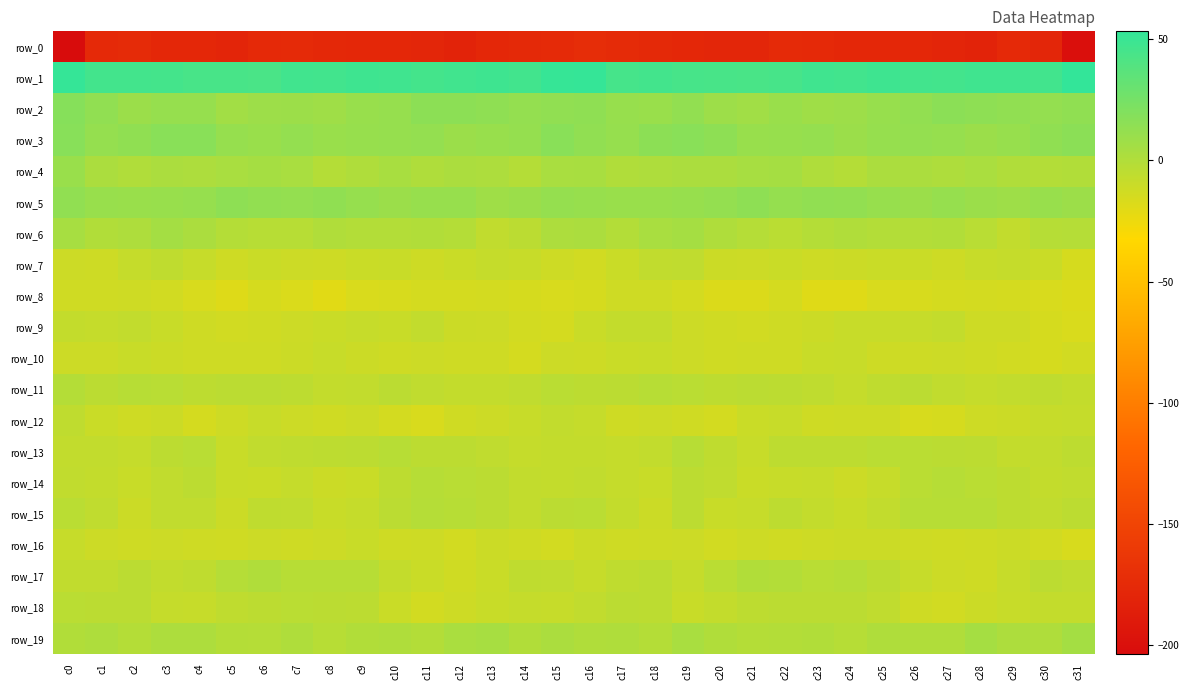

What is the minimum value for row_16?

-15.9